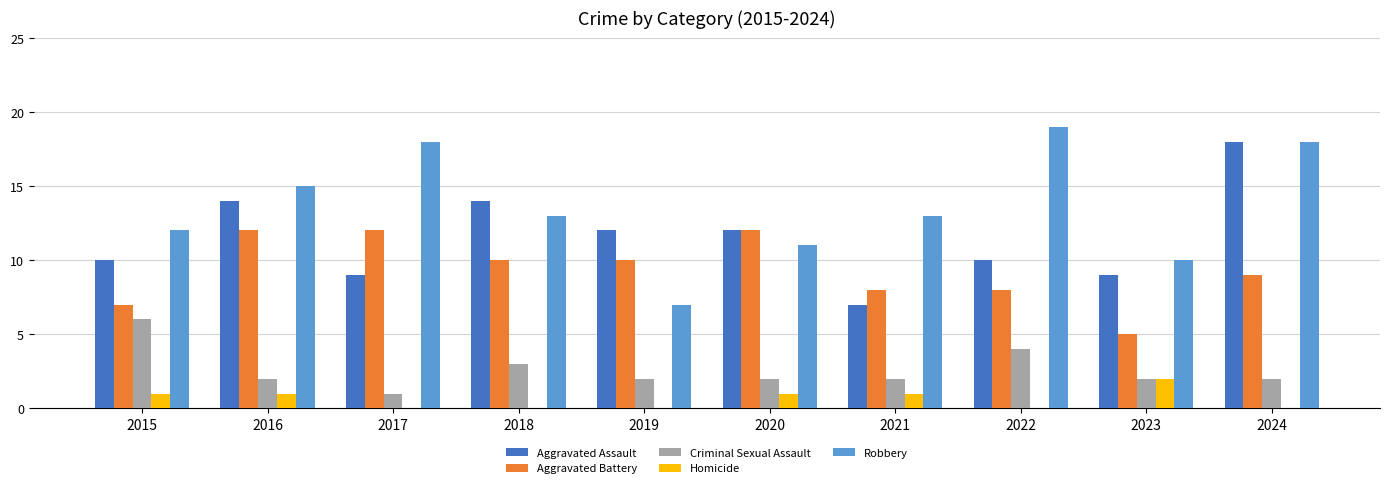

How many categories are shown in the chart?

10